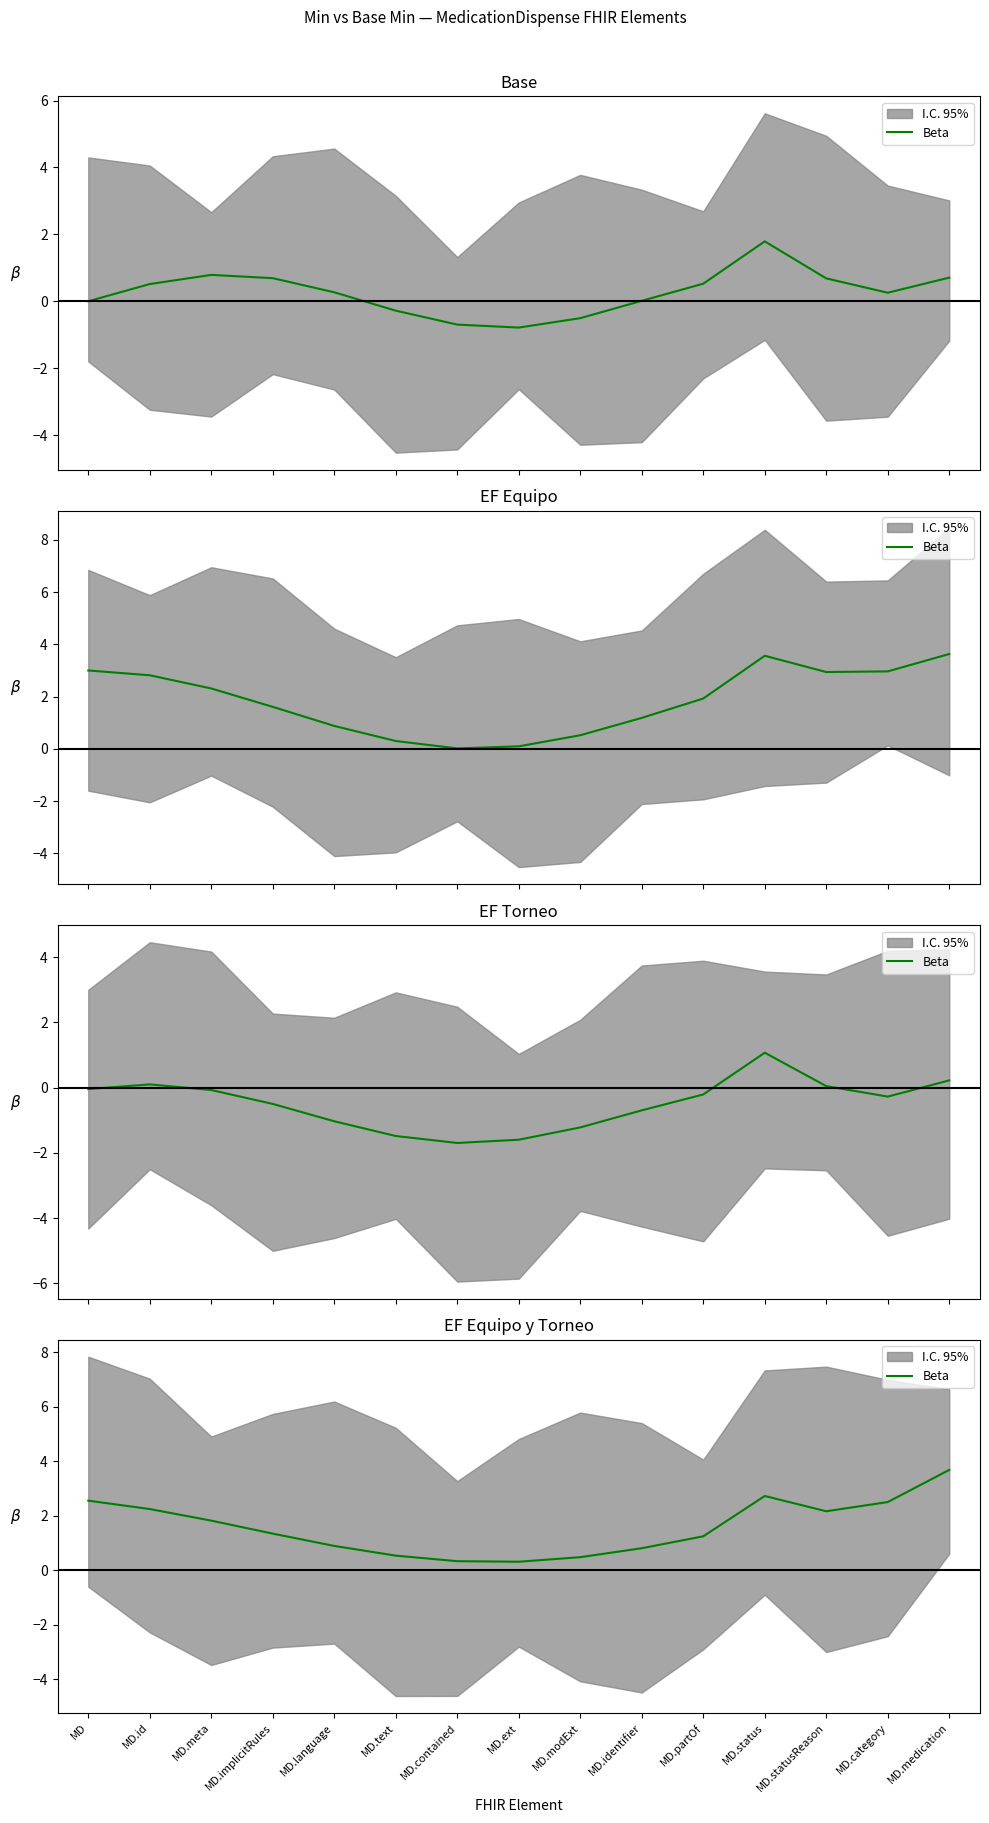

List the labels in order of value, largest first.

MD.medication, MD.status, MD, MD.category, MD.id, MD.statusReason, MD.meta, MD.implicitRules, MD.partOf, MD.language, MD.identifier, MD.text, MD.modExt, MD.contained, MD.ext